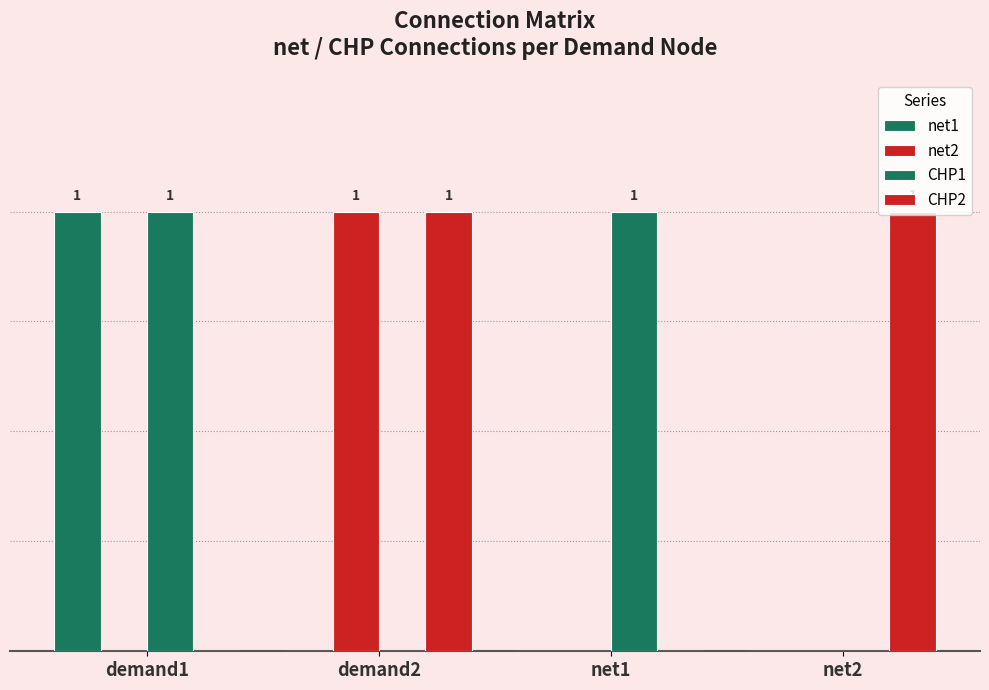

Does the chart contain stacked bars?

No